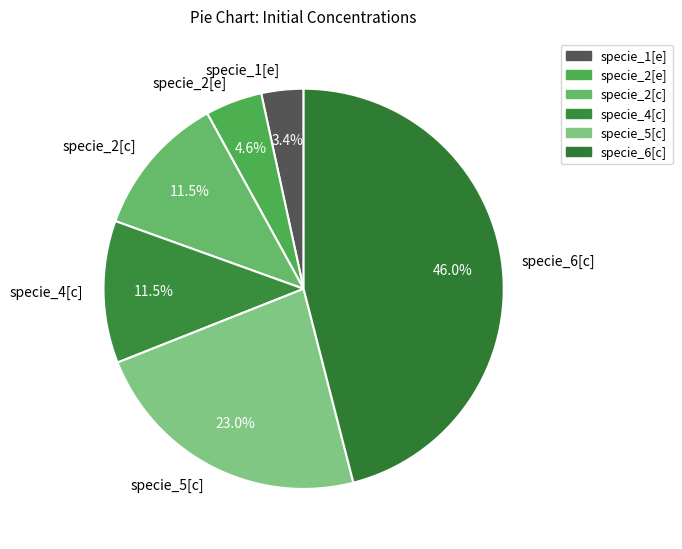

Is the sum of specie_2[c] and specie_4[c] greater than half?

No